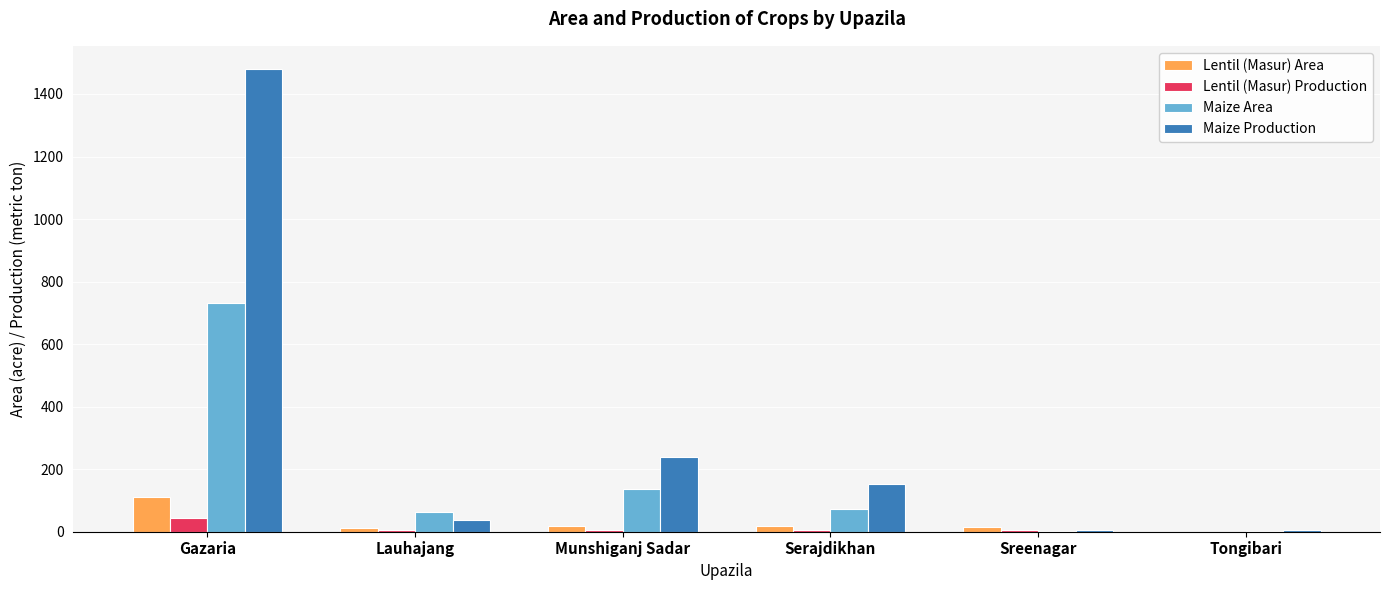

Is it true that Maize Production equals 38 at Lauhajang?

True